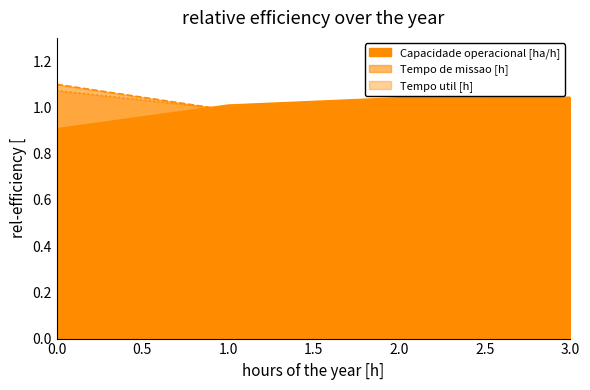

Is it true that Capacidade operacional [ha/h] equals 1.0 at 3?

True